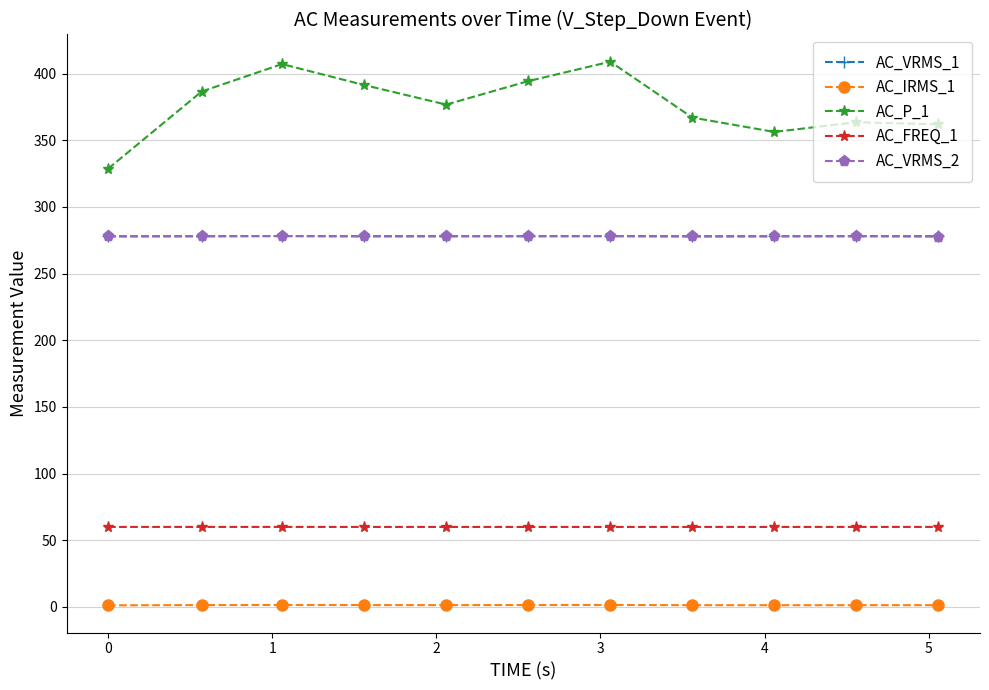

True or false: AC_IRMS_1 and AC_VRMS_2 cross at least once.

False